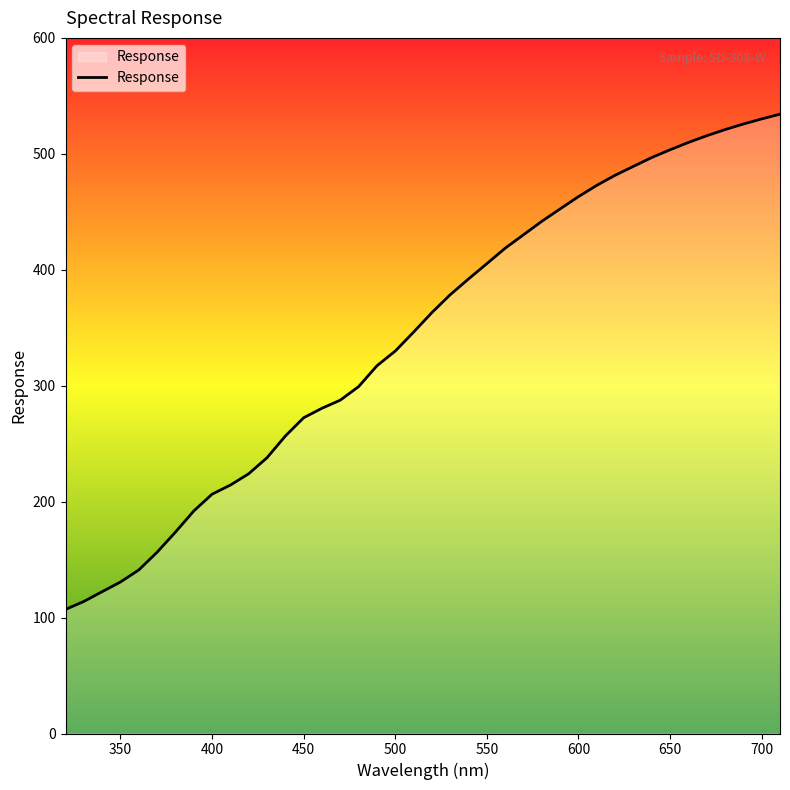

What is the smallest value displayed?

107.0